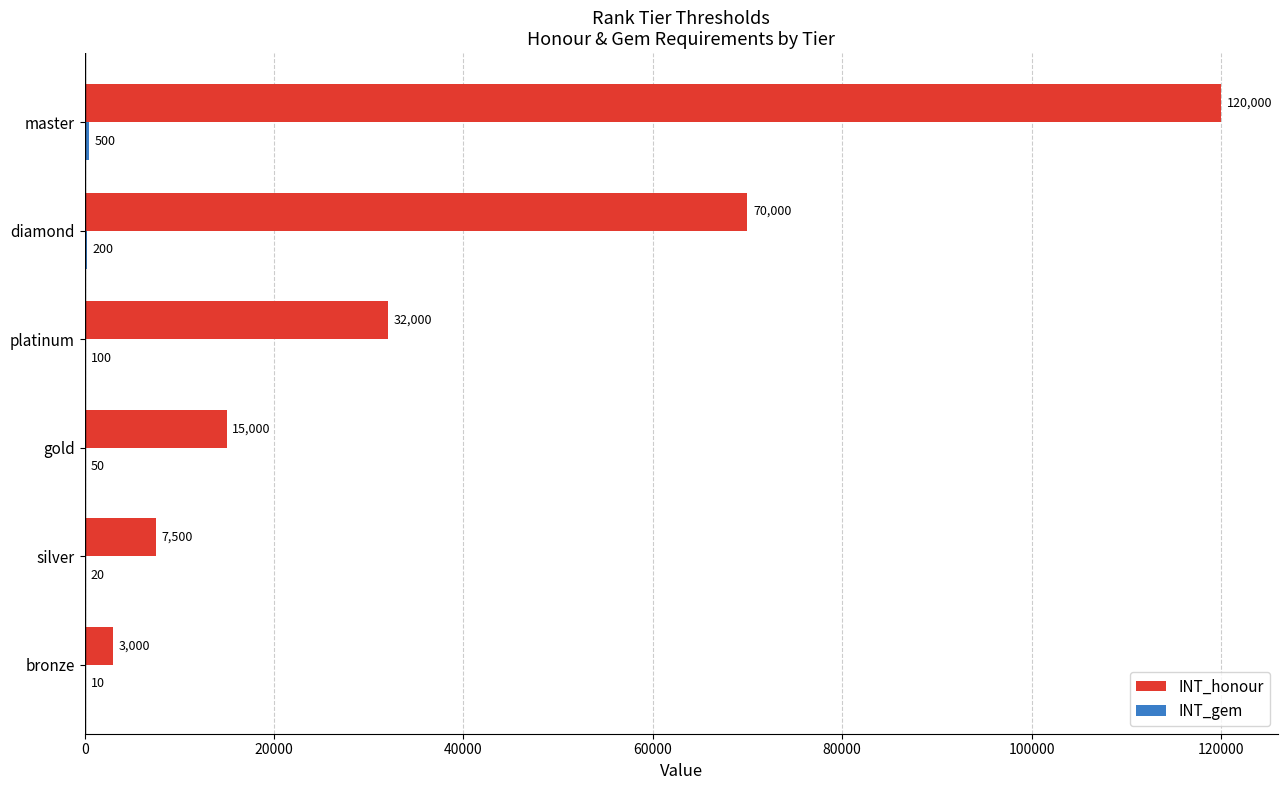

Between bronze and master, which series saw the biggest shift?

INT_honour